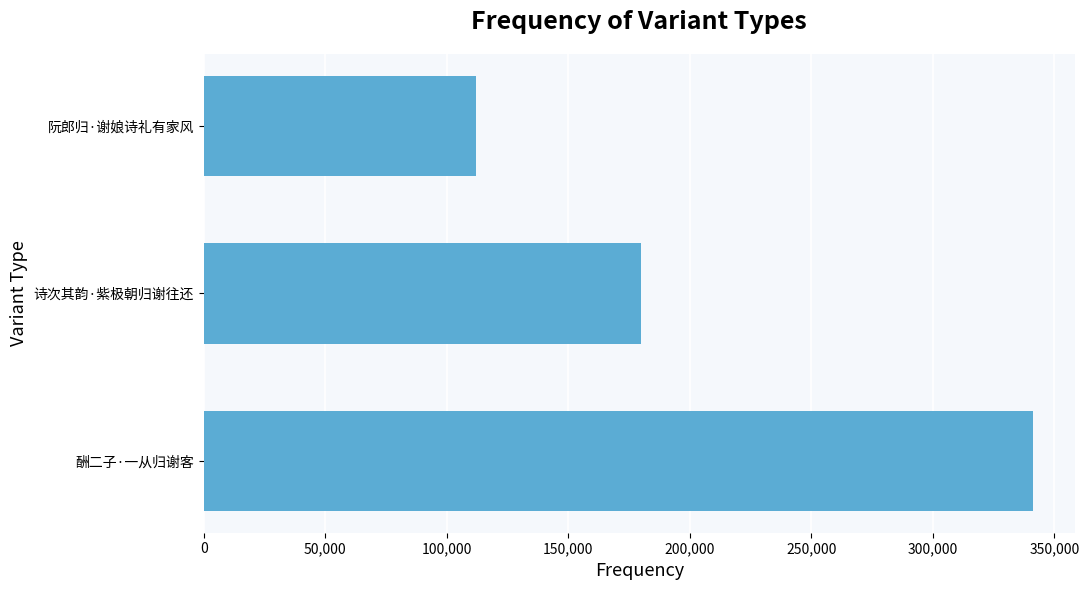

Are the bars grouped side by side (vs. stacked)?

No